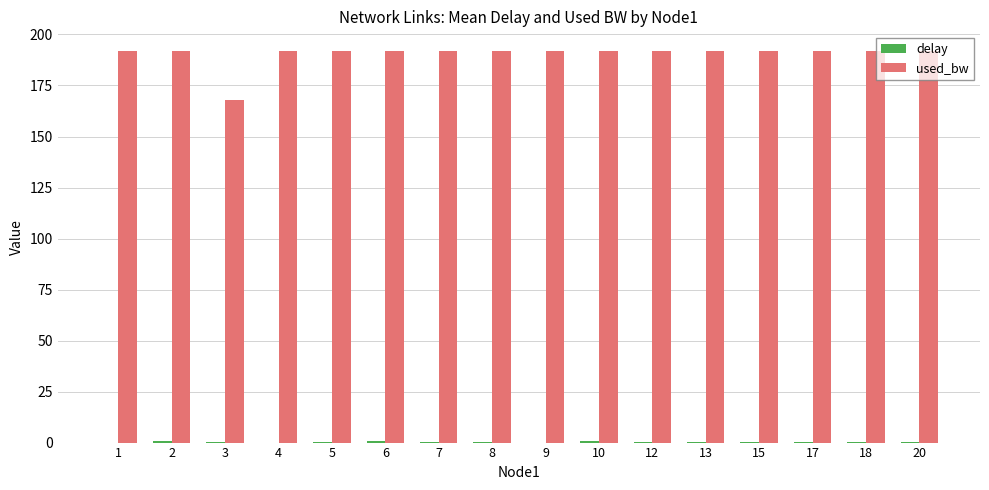

What is the highest value of the used_bw series?

191.9